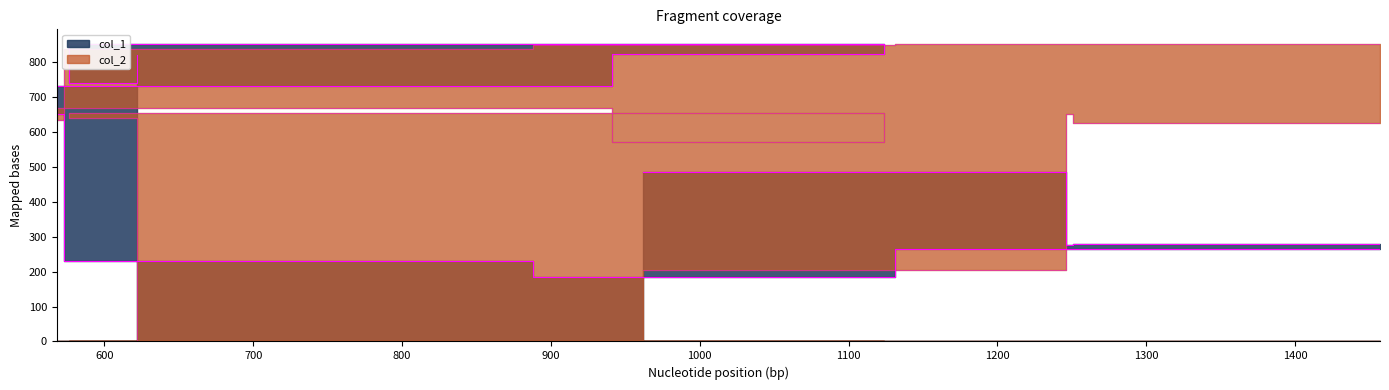

What is the difference between the maximum and minimum values in the col_1 series?

666.0